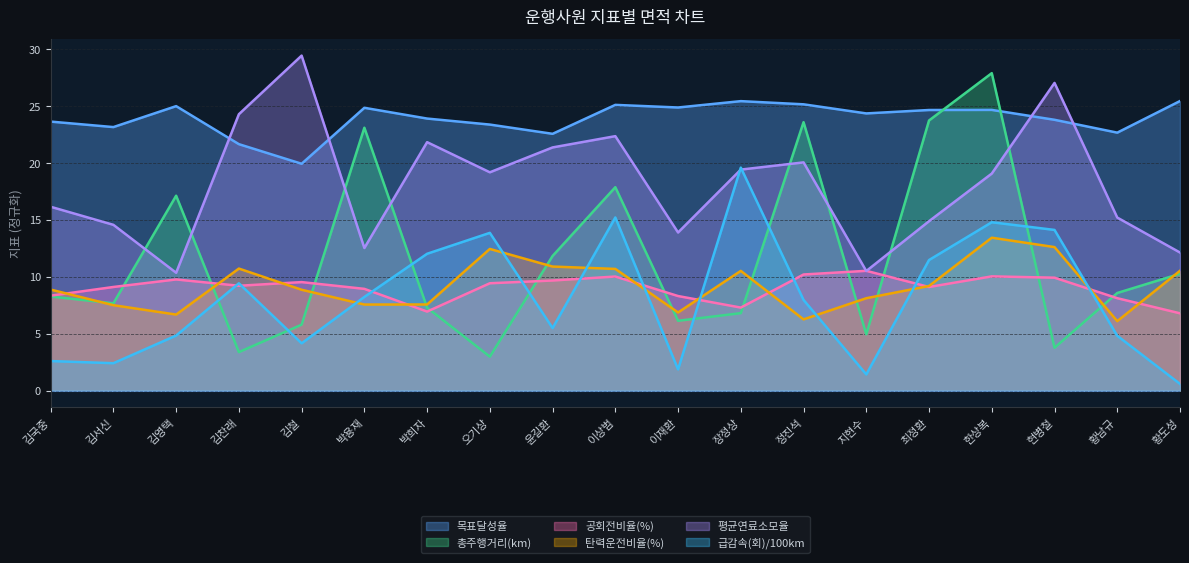

Reading left to right, list all the values displayed in this chart.

목표달성율: 김국중=23.6	김서신=23.1	김영택=25.0	김찬래=21.6	김철=19.9	박용재=24.8	박희자=23.9	오기상=23.3	윤길환=22.5	이상범=25.1	이재환=24.8	장정상=25.4	정진석=25.1	지현수=24.3	최정환=24.6	한상복=24.6	현병철=23.8	황남규=22.6	황도성=25.4
총주행거리(km): 김국중=8.3	김서신=7.7	김영택=17.1	김찬래=3.4	김철=5.8	박용재=23.1	박희자=7.3	오기상=3.0	윤길환=11.8	이상범=17.9	이재환=6.1	장정상=6.8	정진석=23.6	지현수=4.9	최정환=23.7	한상복=27.9	현병철=3.8	황남규=8.6	황도성=10.3
공회전비율(%): 김국중=8.3	김서신=9.1	김영택=9.8	김찬래=9.2	김철=9.5	박용재=8.9	박희자=6.9	오기상=9.4	윤길환=9.7	이상범=10.0	이재환=8.3	장정상=7.3	정진석=10.2	지현수=10.5	최정환=9.1	한상복=10.0	현병철=9.9	황남규=8.1	황도성=6.8
탄력운전비율(%): 김국중=8.9	김서신=7.5	김영택=6.7	김찬래=10.7	김철=8.8	박용재=7.6	박희자=7.6	오기상=12.4	윤길환=10.9	이상범=10.7	이재환=6.9	장정상=10.5	정진석=6.2	지현수=8.1	최정환=9.2	한상복=13.4	현병철=12.6	황남규=6.1	황도성=10.5
평균연료소모율: 김국중=16.1	김서신=14.5	김영택=10.3	김찬래=24.3	김철=29.4	박용재=12.5	박희자=21.8	오기상=19.2	윤길환=21.3	이상범=22.3	이재환=13.9	장정상=19.4	정진석=20.0	지현수=10.5	최정환=14.9	한상복=19.0	현병철=27.0	황남규=15.2	황도성=12.1
급감속(회)/100km: 김국중=2.6	김서신=2.4	김영택=4.8	김찬래=9.4	김철=4.1	박용재=8.2	박희자=12.0	오기상=13.8	윤길환=5.5	이상범=15.2	이재환=1.9	장정상=19.6	정진석=8.0	지현수=1.4	최정환=11.5	한상복=14.8	현병철=14.1	황남규=4.8	황도성=0.6